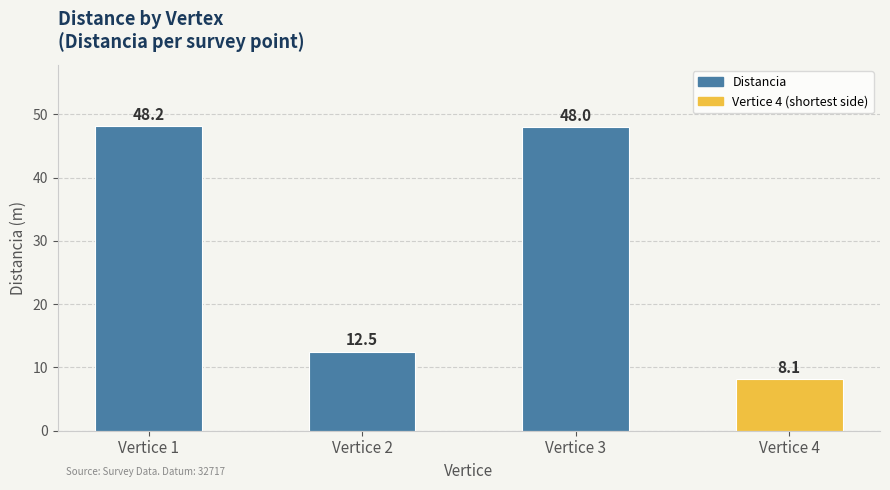

What value does the data have at Vertice 4?

8.1